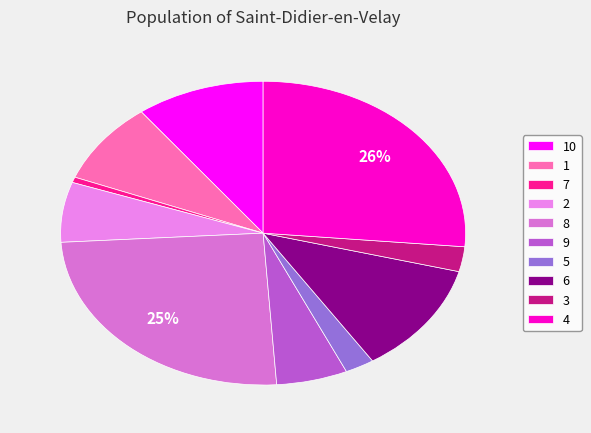

Count the number of slices in the pie.

10